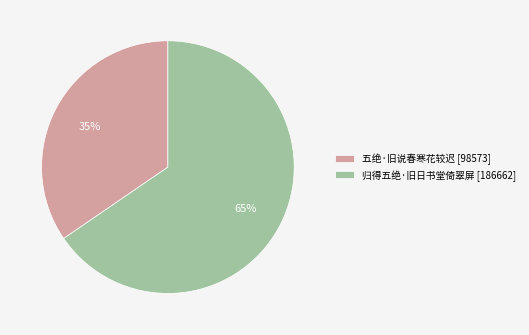

What is the ratio of the value at 归得五绝·旧日书堂倚翠屏 [186662] to the value at 五绝·旧说春寒花较迟 [98573]?

1.9